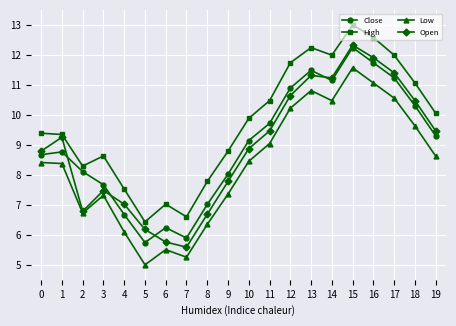

What is the difference between the maximum and minimum values in the Low series?

6.6